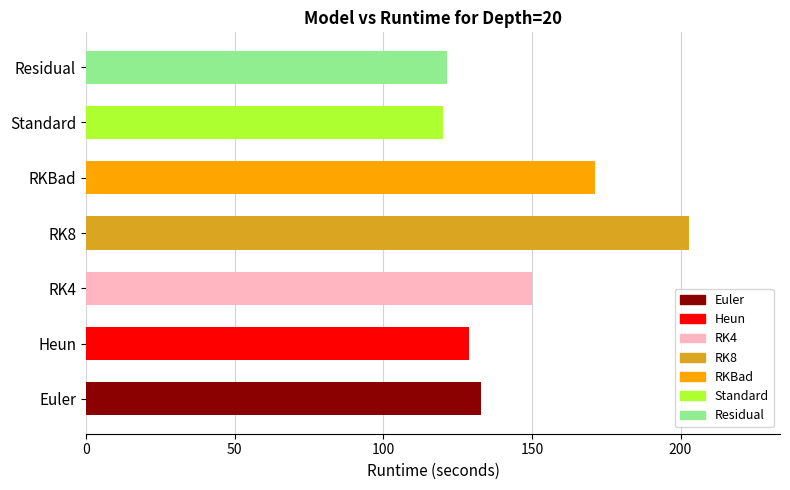

True or false: the data shows 120.2 at Standard.

True